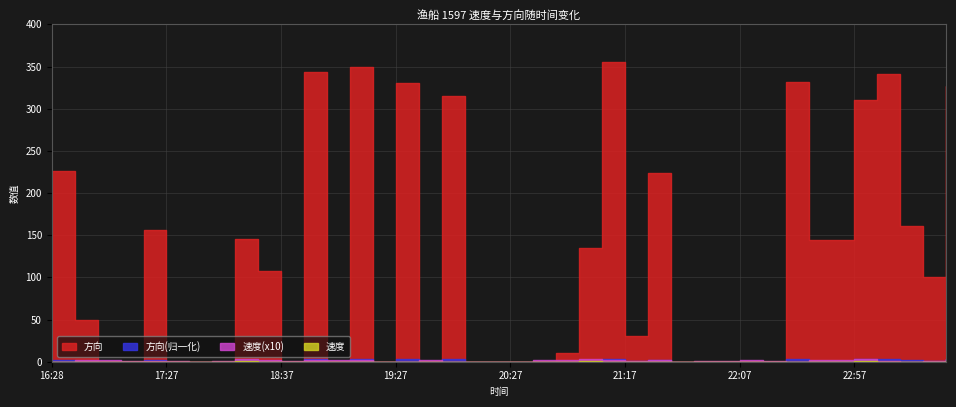

The 速度(x10) series shows 2.2 at 21:07. True or false?

True